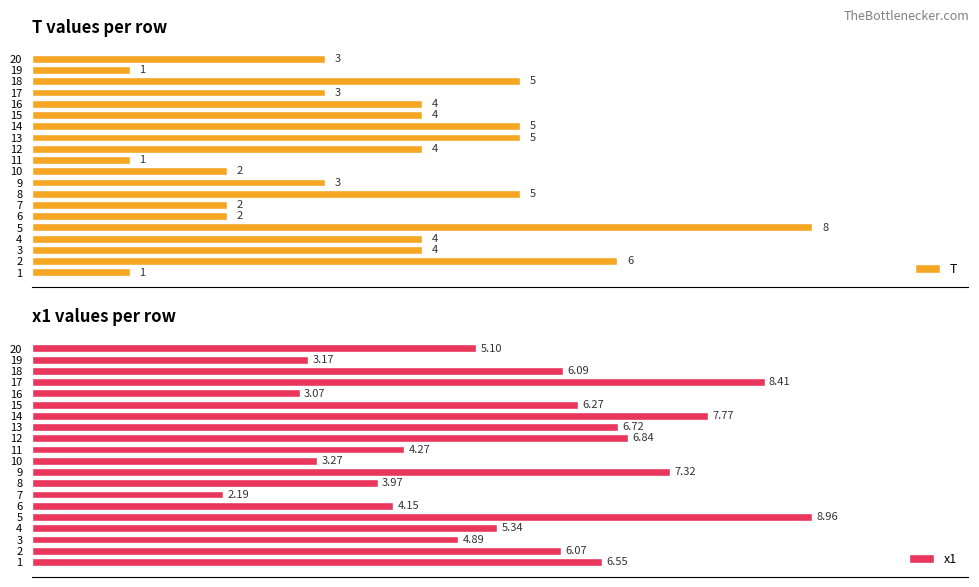

What are all the series names shown in the legend?

T, x1